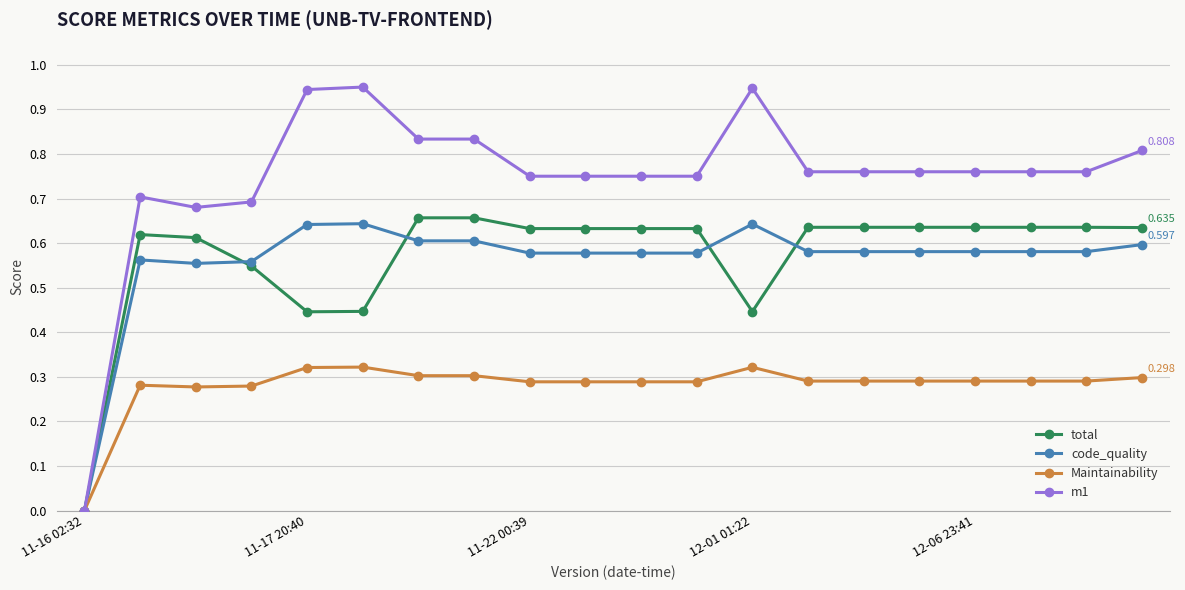

How many categories are shown in the chart?

20